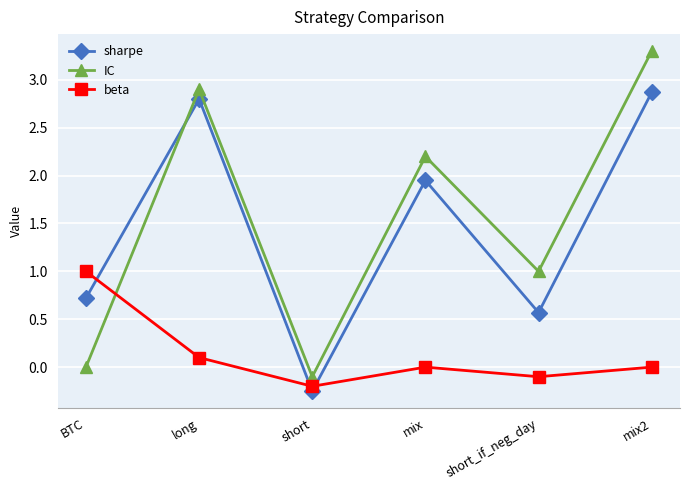

How many categories are shown in the chart?

6